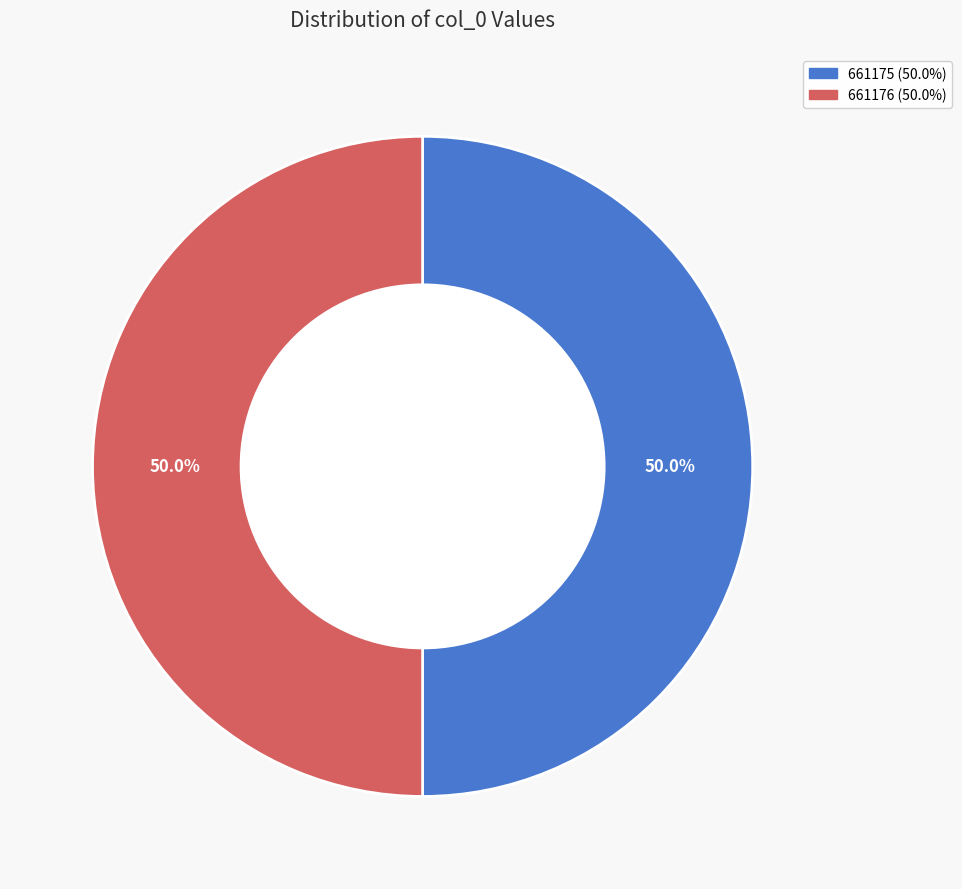

Approximately how many times larger is the value at 661175 compared to 661176?

1.0